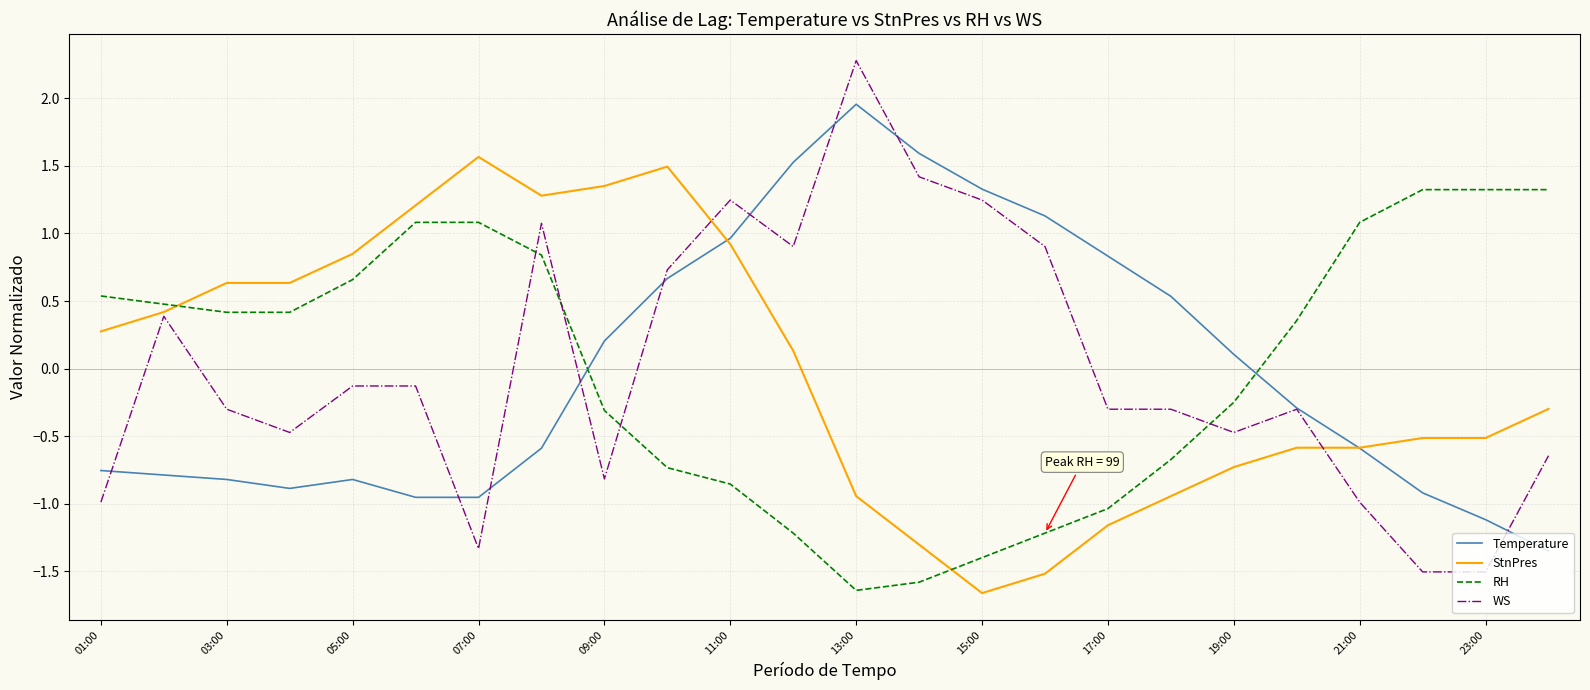

List the series in order of their peak value, lowest first.

RH, StnPres, Temperature, WS